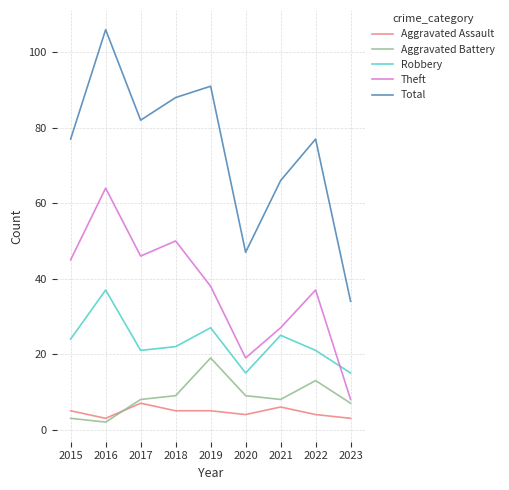

Reading right to left, what are all the values shown in this chart?

Aggravated Assault: 3	4	6	4	5	5	7	3	5
Aggravated Battery: 7	13	8	9	19	9	8	2	3
Robbery: 15	21	25	15	27	22	21	37	24
Theft: 8	37	27	19	38	50	46	64	45
Total: 34	77	66	47	91	88	82	106	77